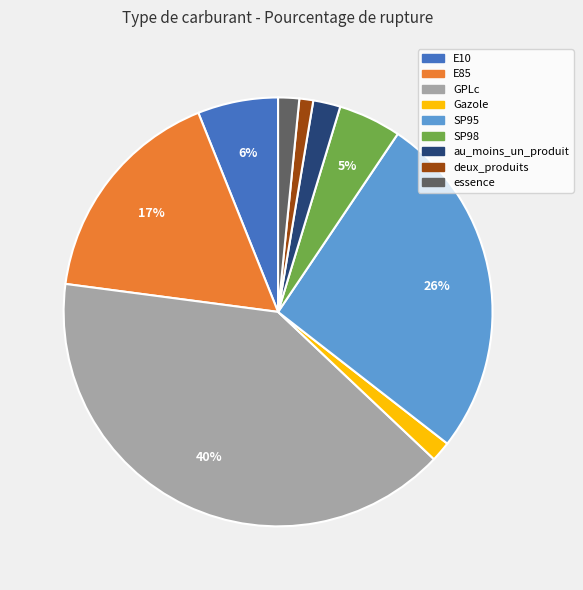

What percentage is the Gazole slice, to the nearest percent?

2%